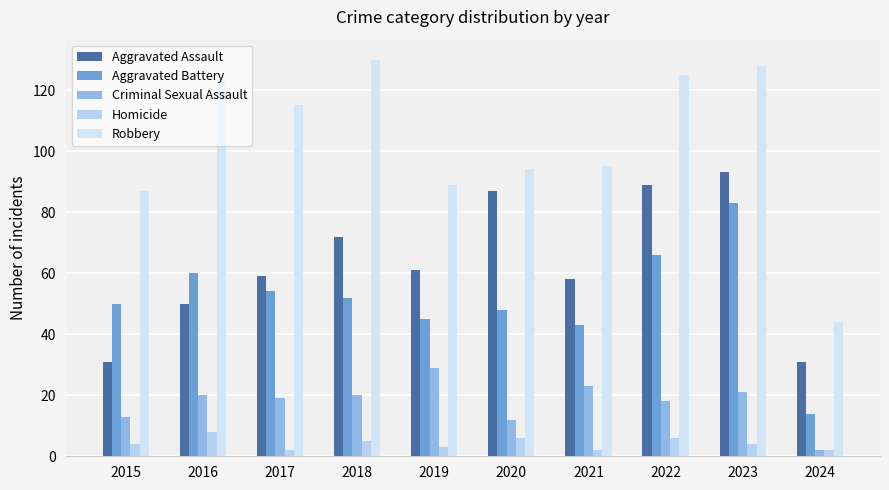

Which label corresponds to the smallest value in the chart?

2024